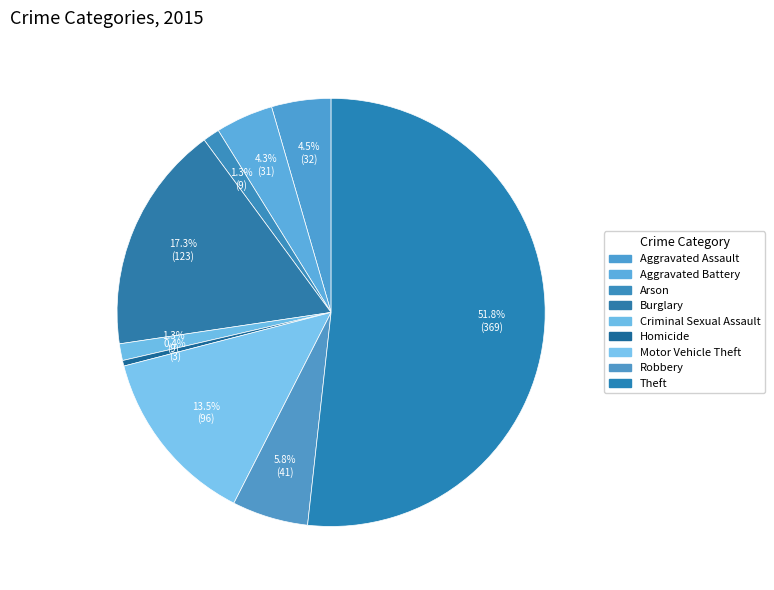

How many slices are in this pie chart?

9